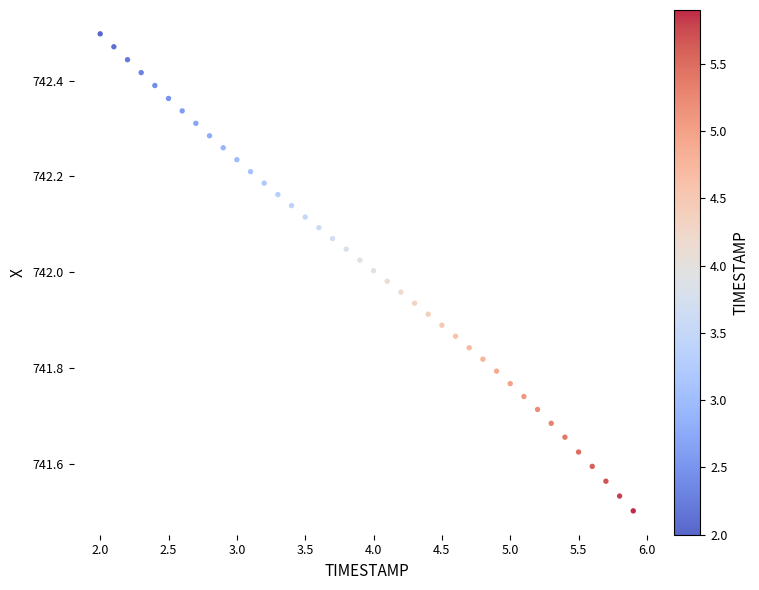

What is the range of X values (max minus min)?

3.9